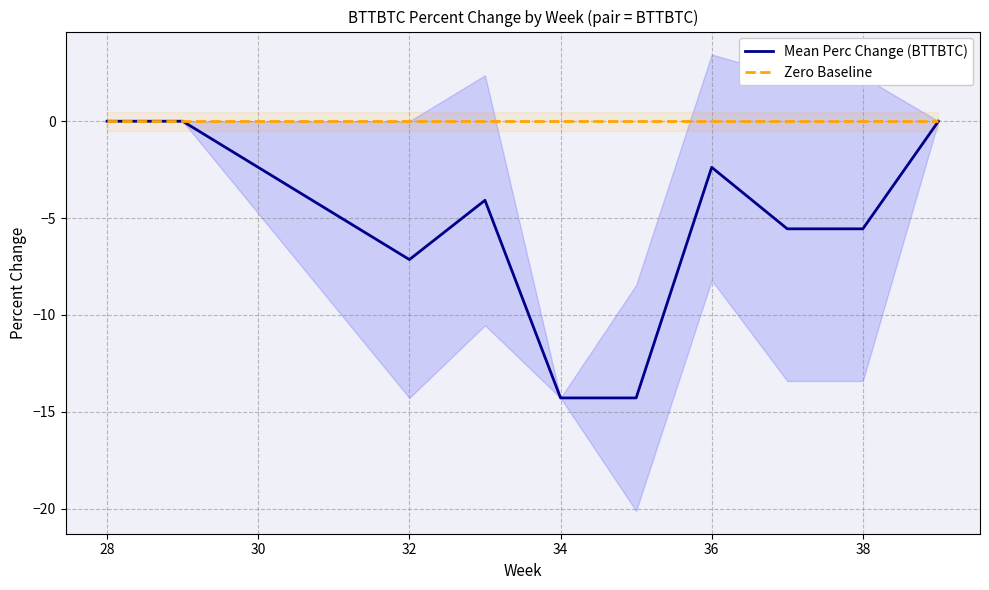

True or false: Mean Perc Change (BTTBTC) and Zero Baseline cross at least once.

False